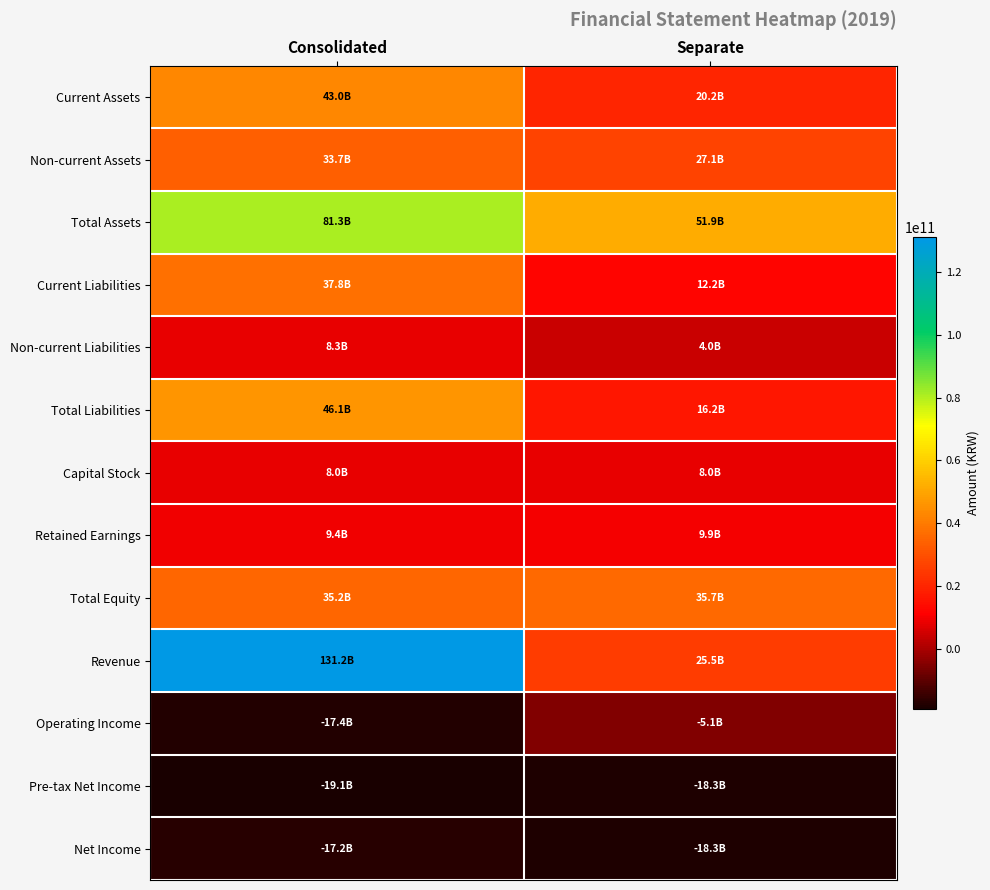

Which series changed the most between Consolidated and Separate?

Revenue